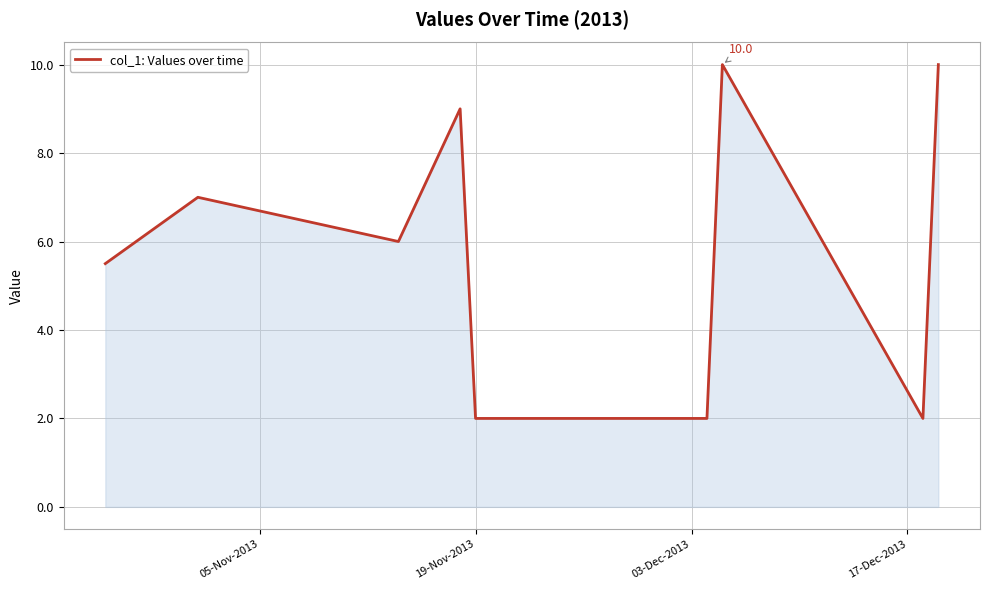

What is the maximum value shown in the chart?

10.0